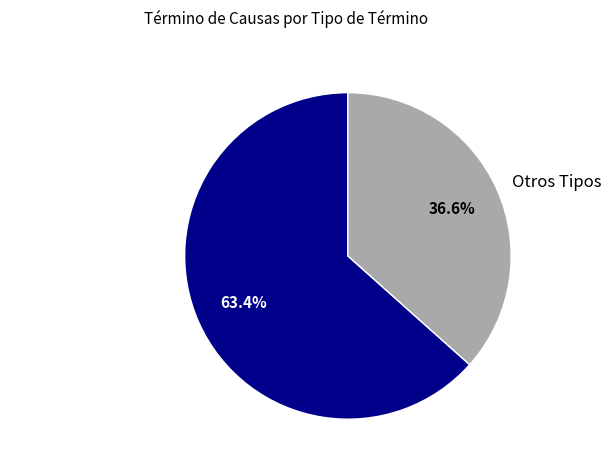

Rank the categories by value from highest to lowest.

No Presenta Demanda, Otros Tipos